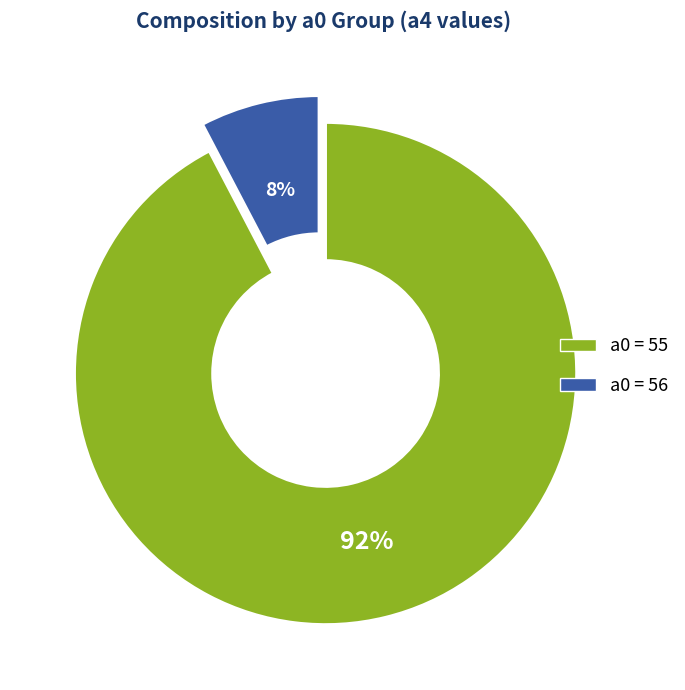

To the nearest percent, what is the average slice percentage?

50%